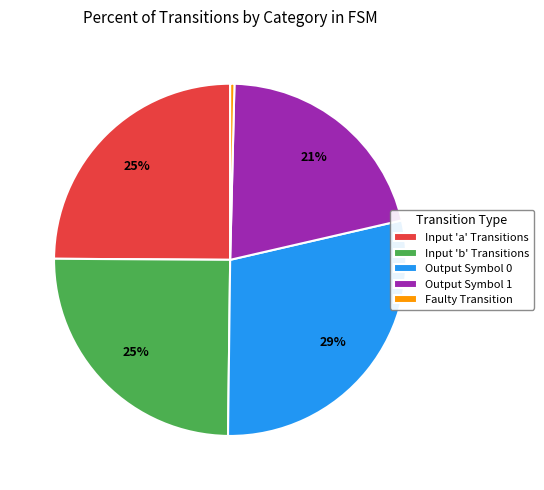

What is the largest slice in the pie chart?

Output Symbol 0